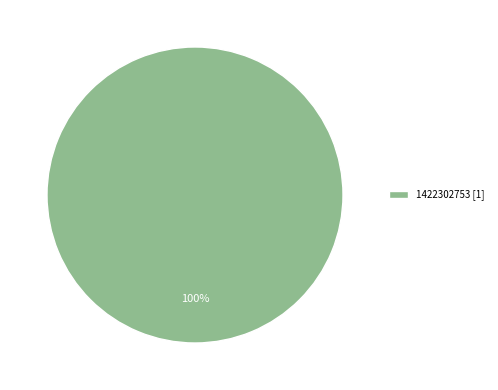

The 1422302753 [1] slice represents 100% of the pie. True or false?

True